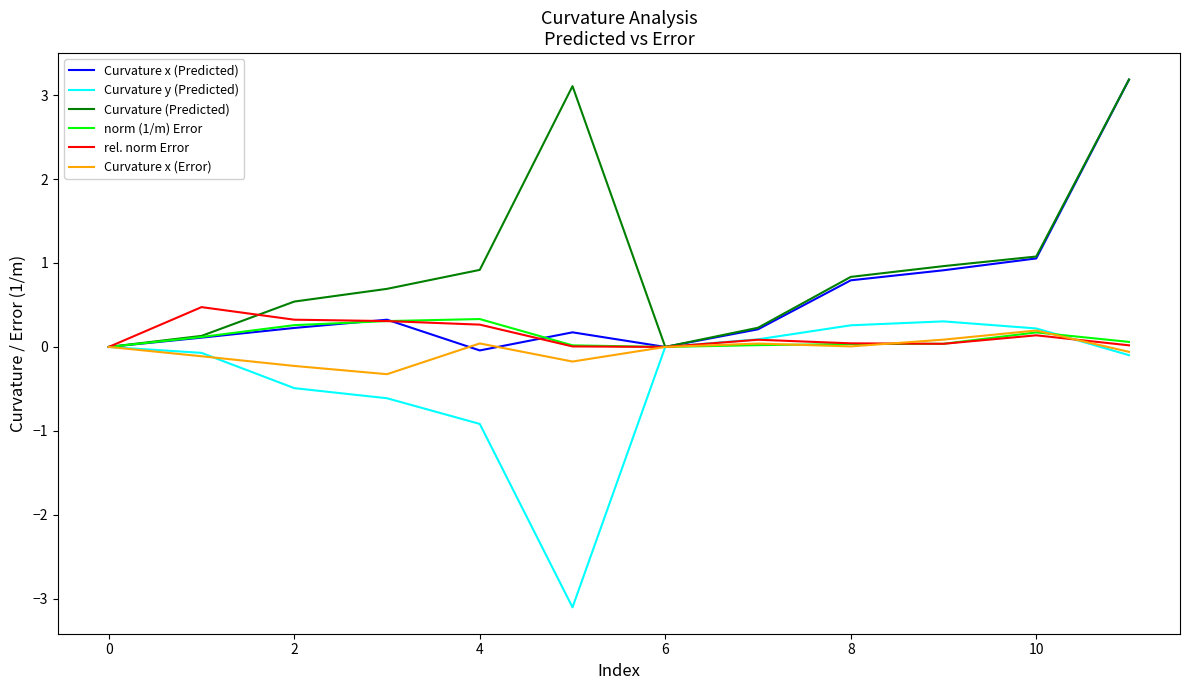

What is the minimum value shown in the chart?

-3.1